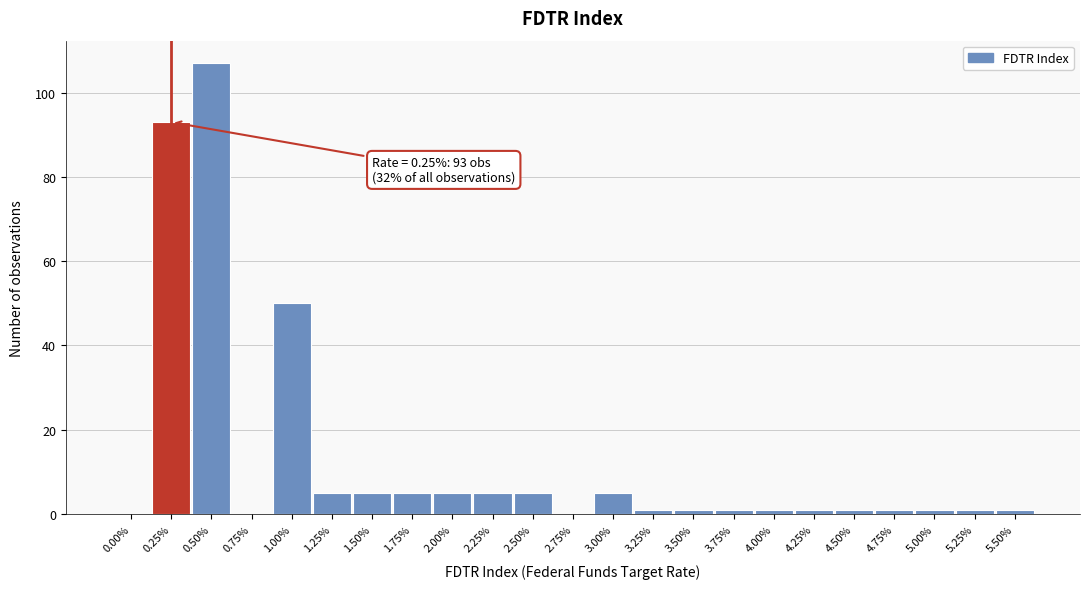

Over which range of the x-axis is the bar tallest?

0.375 to 0.625